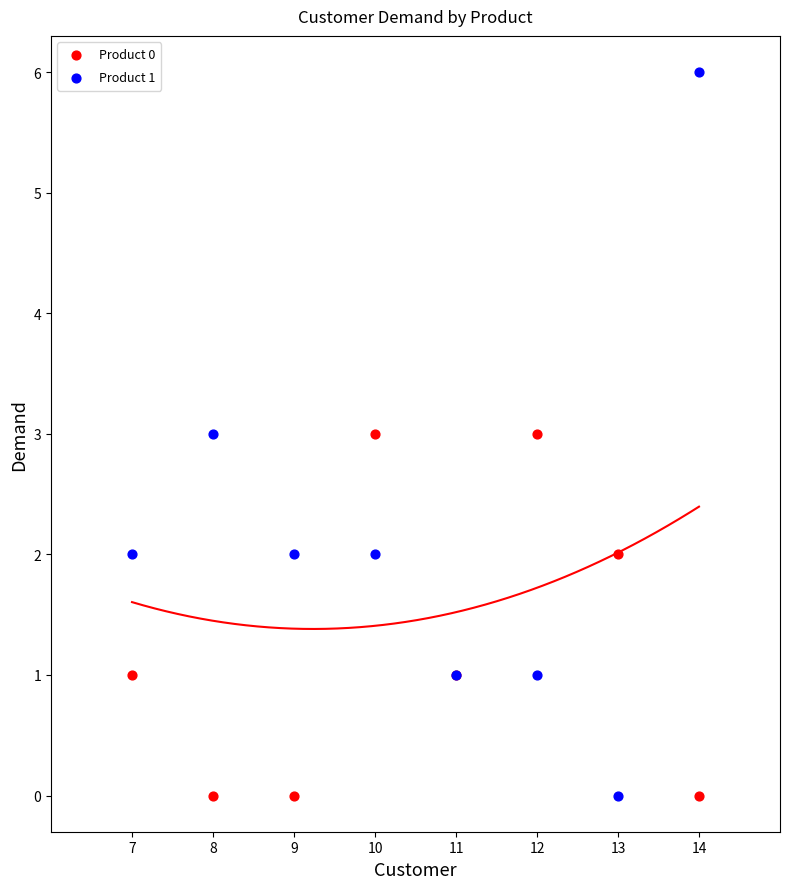

What is the X range (max minus min) for the scatter plot?

7